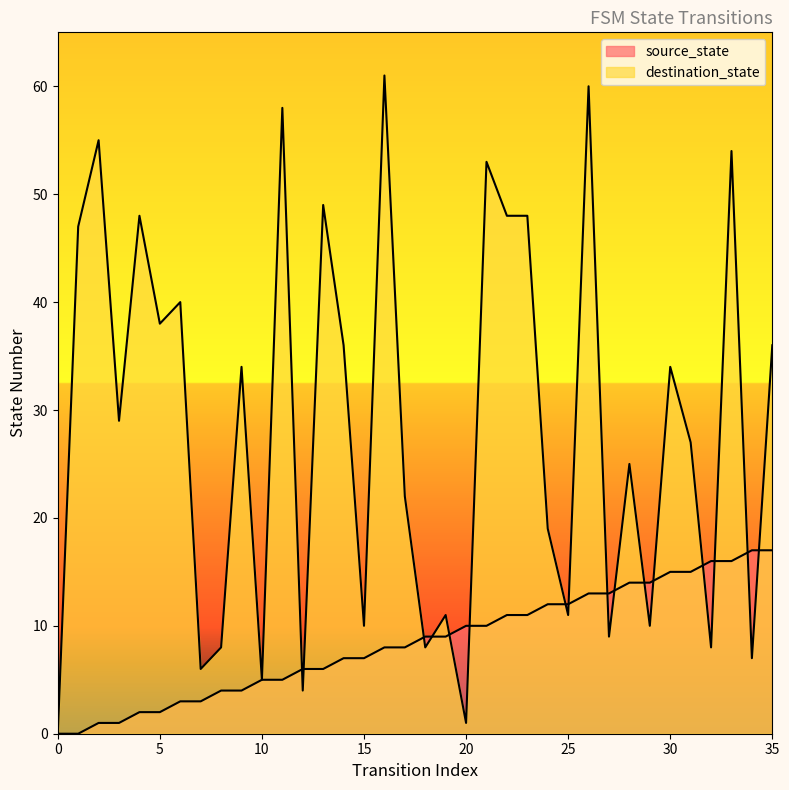

What is the value of the destination_state point at the 4th from the left?

29